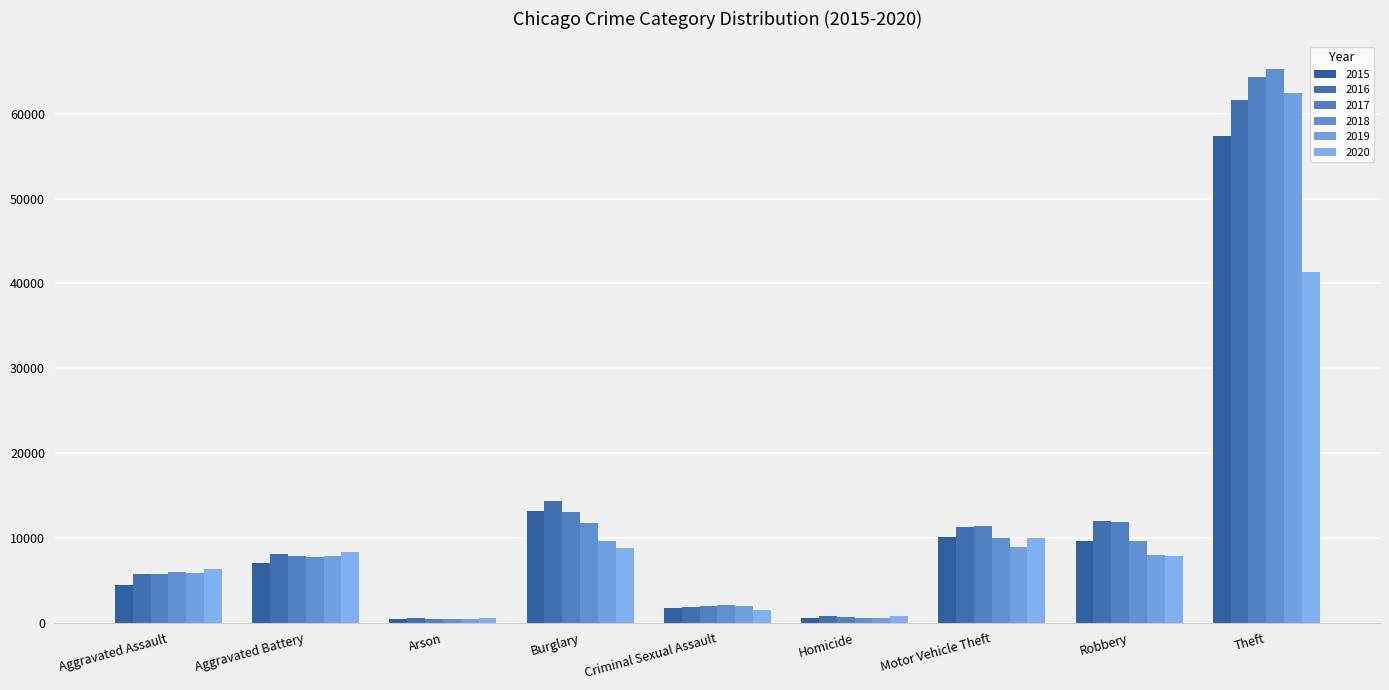

What is the sum of the 2015 values at Aggravated Assault and Arson?

4928